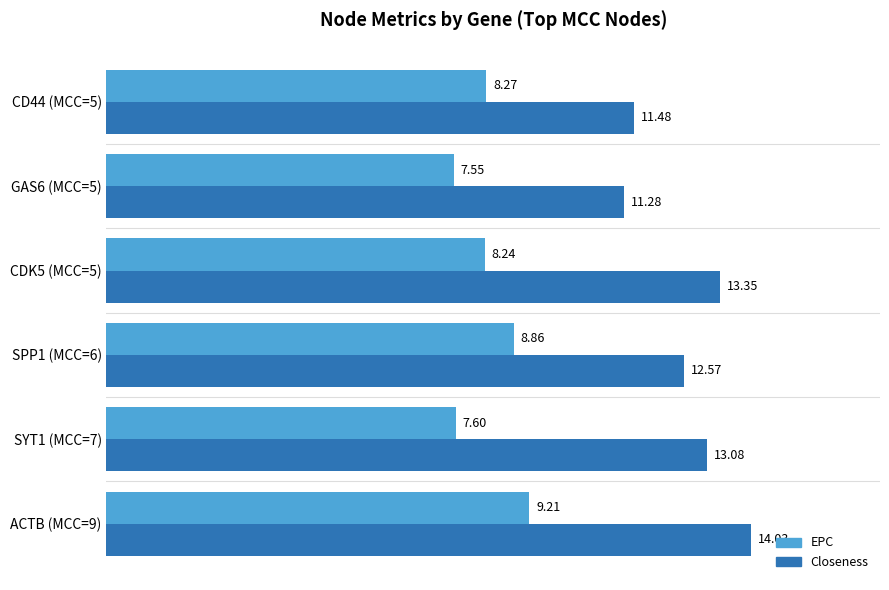

What is the spread (max minus min) of values at SYT1 (MCC=7)?

5.5